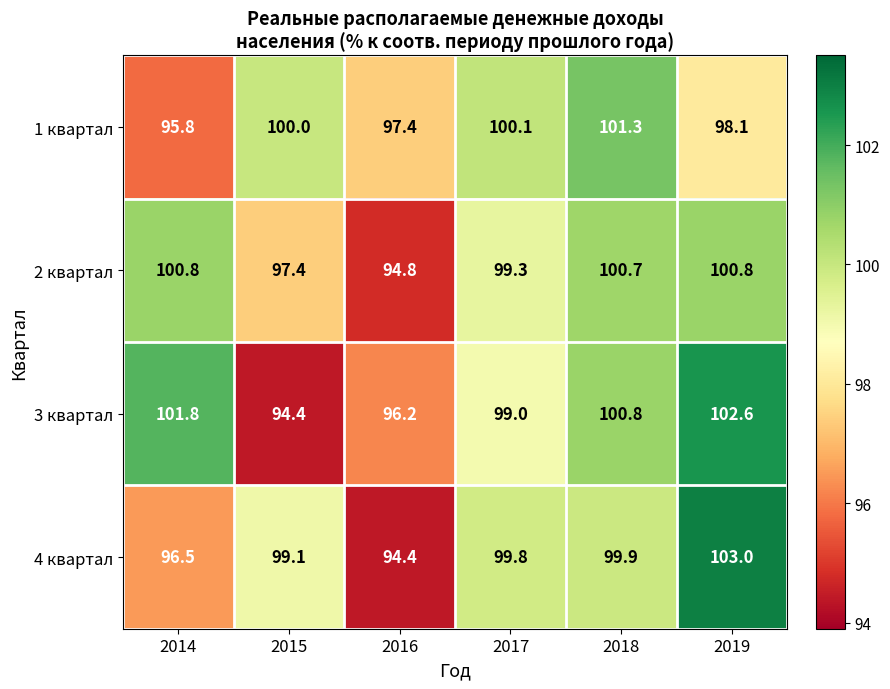

What is the total value across all series at 2016?

382.8